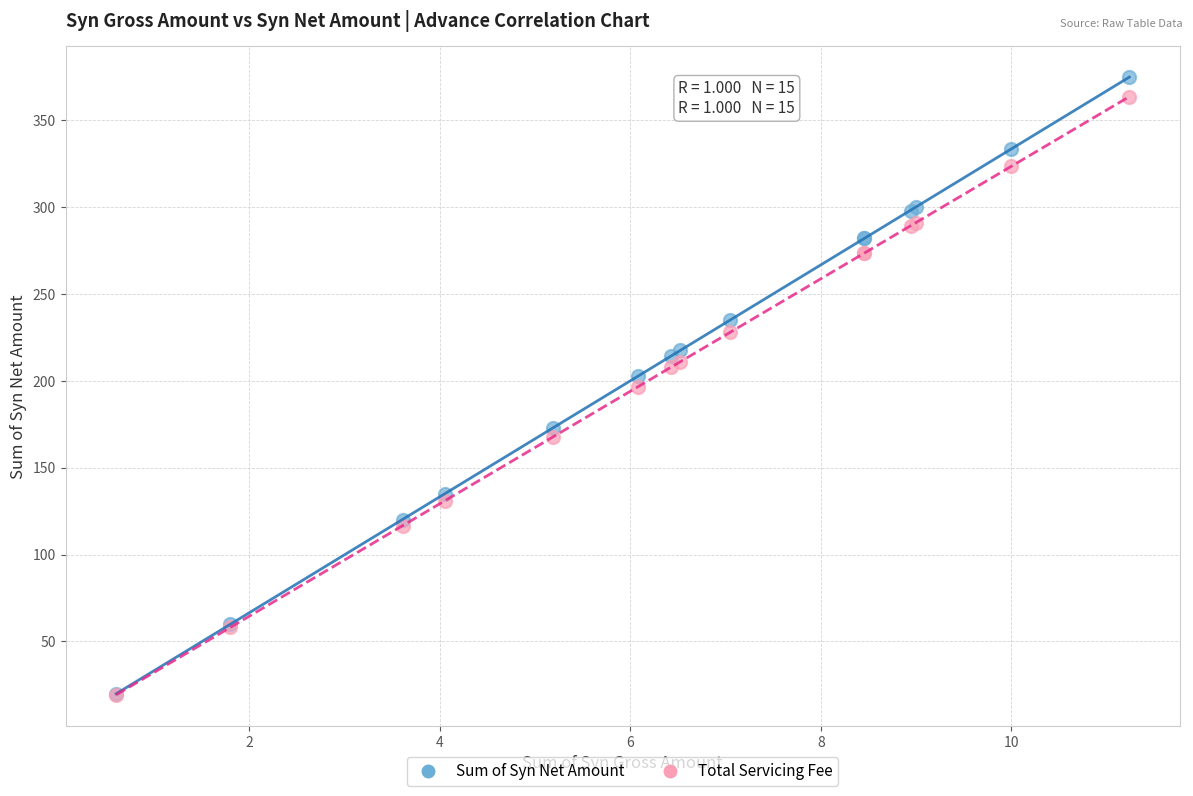

In the Total Servicing Fee series, what Y value is closest to 191?

196.7